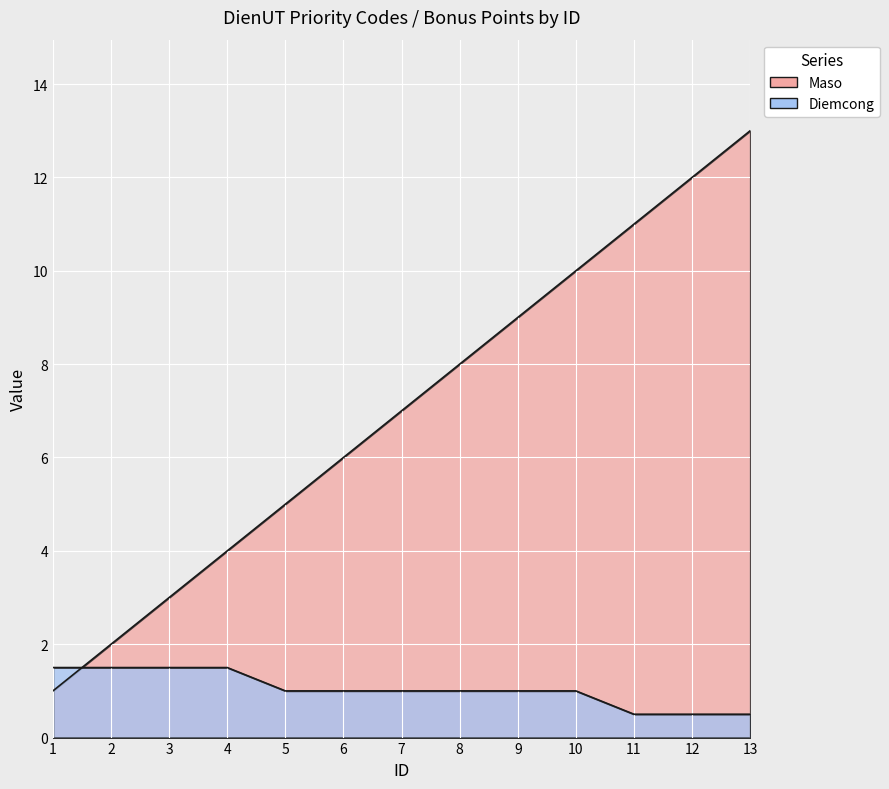

What are all the series names shown in the legend?

Maso, Diemcong